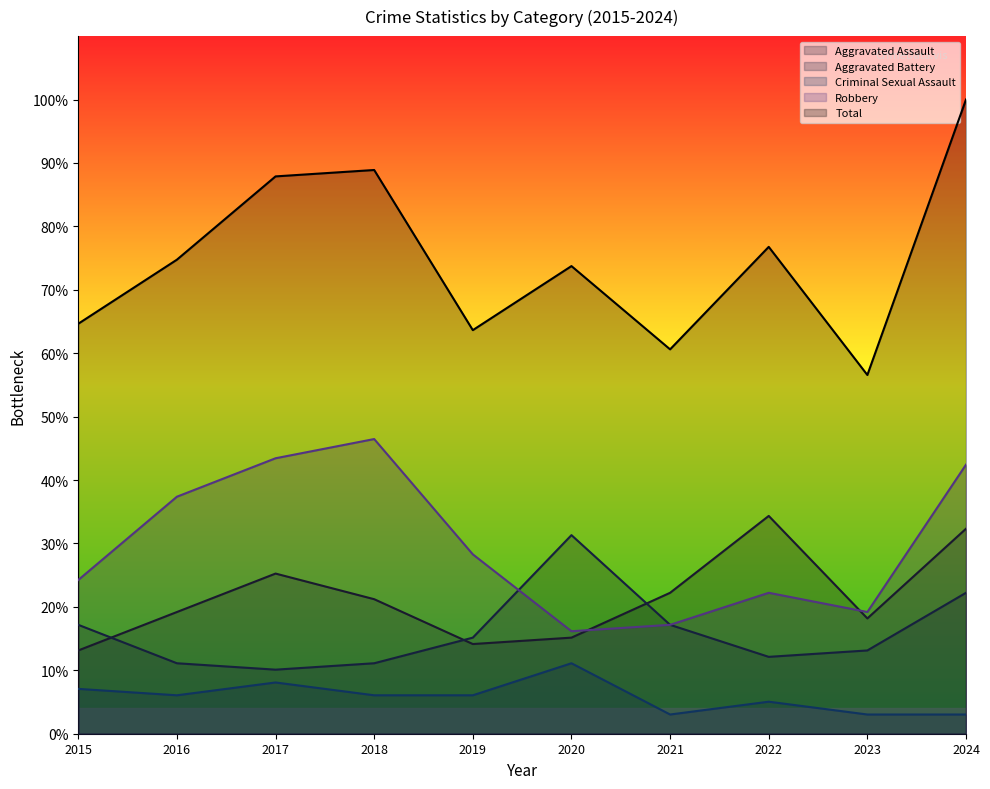

Reading left to right, extract all data points from this chart.

Aggravated Assault: 13.1	19.2	25.3	21.2	14.1	15.2	22.2	34.3	18.2	32.3
Aggravated Battery: 17.2	11.1	10.1	11.1	15.2	31.3	17.2	12.1	13.1	22.2
Criminal Sexual Assault: 7.1	6.1	8.1	6.1	6.1	11.1	3.0	5.1	3.0	3.0
Robbery: 24.2	37.4	43.4	46.5	28.3	16.2	17.2	22.2	19.2	42.4
Total: 64.6	74.7	87.9	88.9	63.6	73.7	60.6	76.8	56.6	100.0